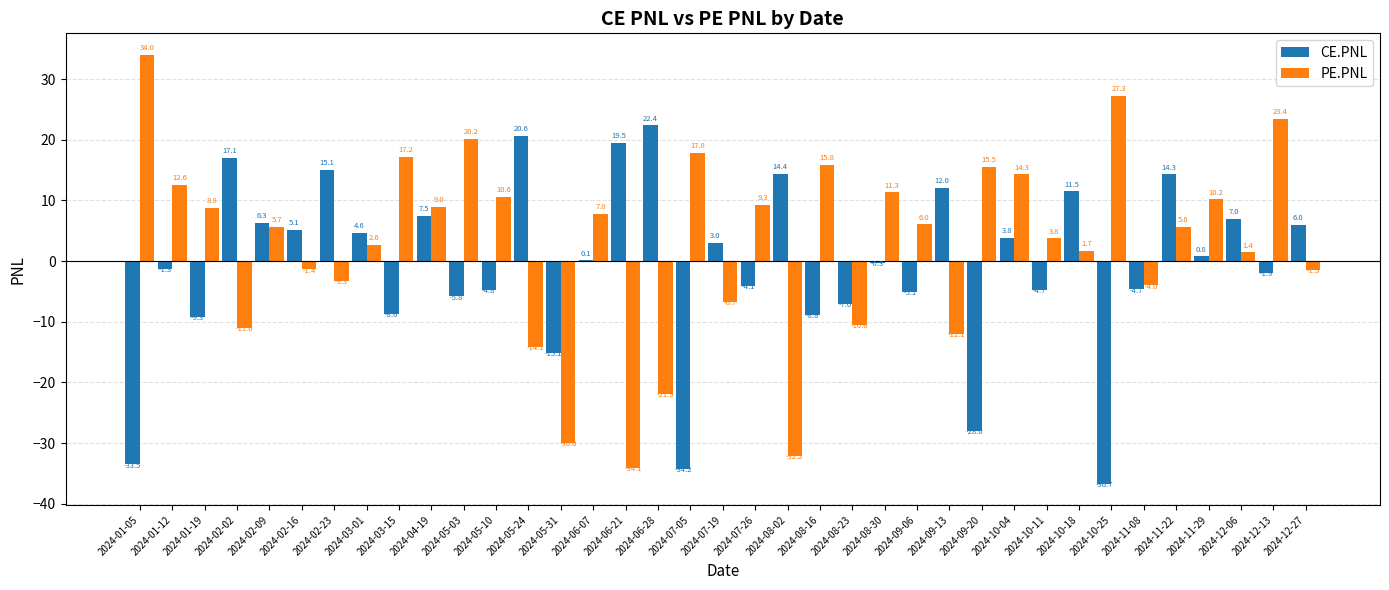

Is the value of CE.PNL at 2024-11-22 greater than the value of PE.PNL at 2024-12-13?

No